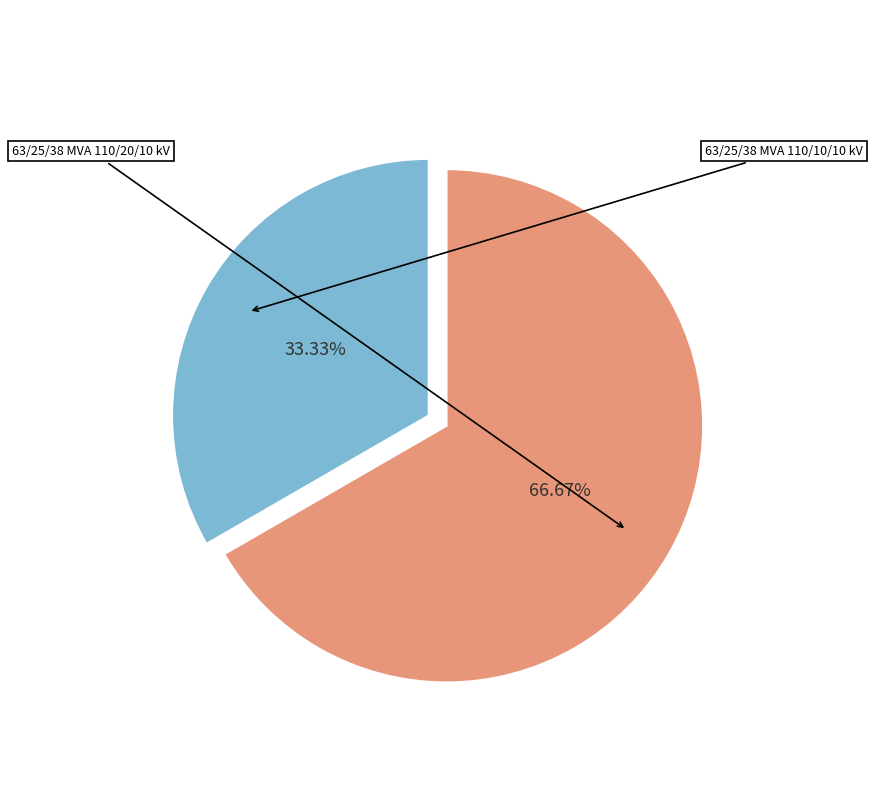

How many segments does this pie chart have?

2